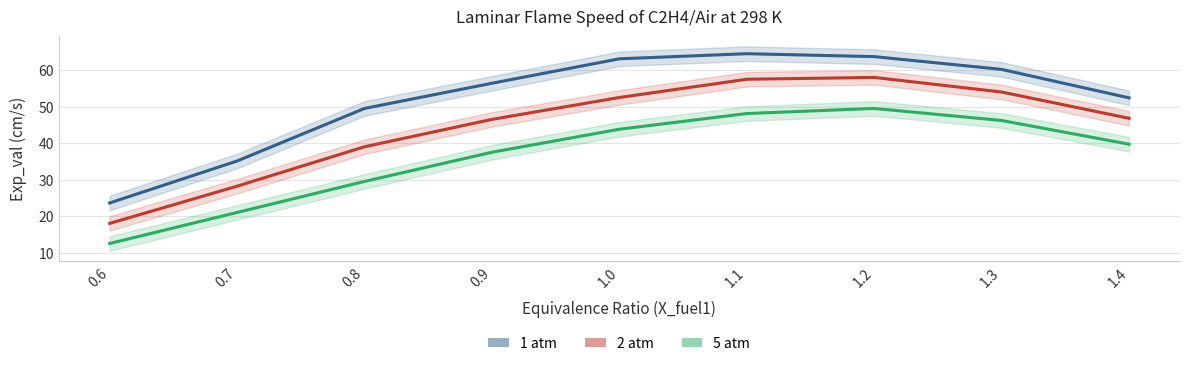

True or false: 5 atm and 1 atm cross at least once.

False